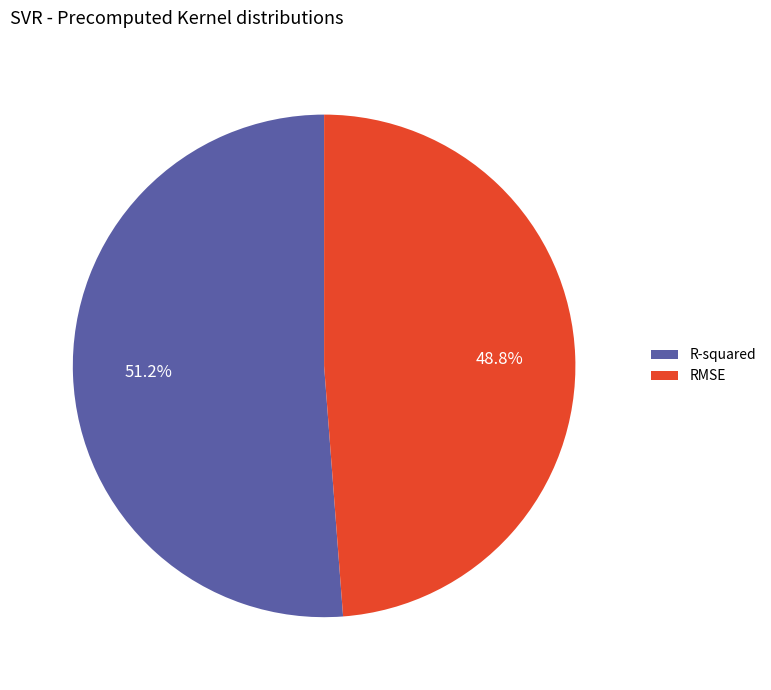

Which category has the biggest portion of the pie?

R-squared